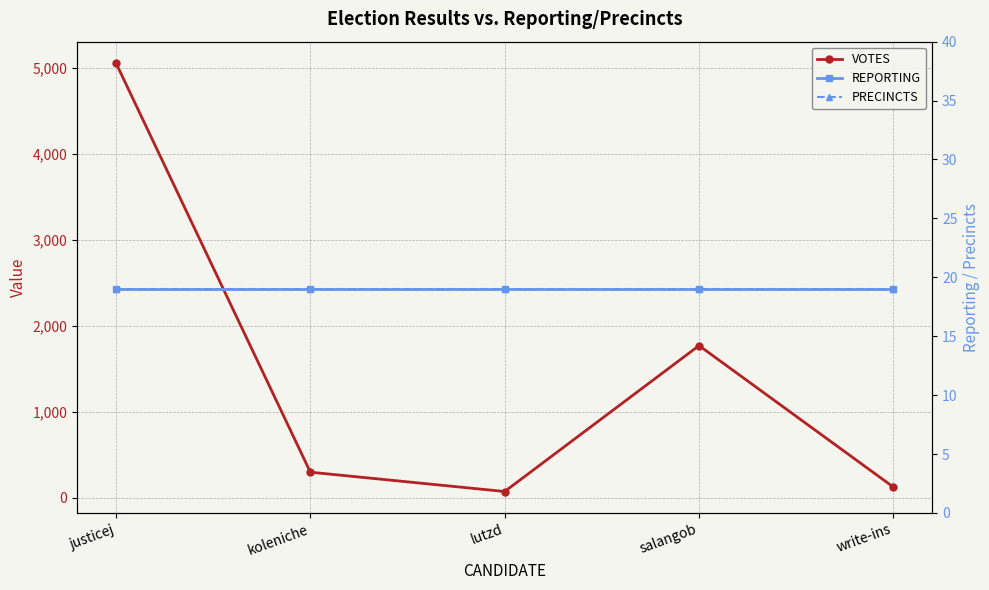

What is the label of the 2nd point from the right?

salangob